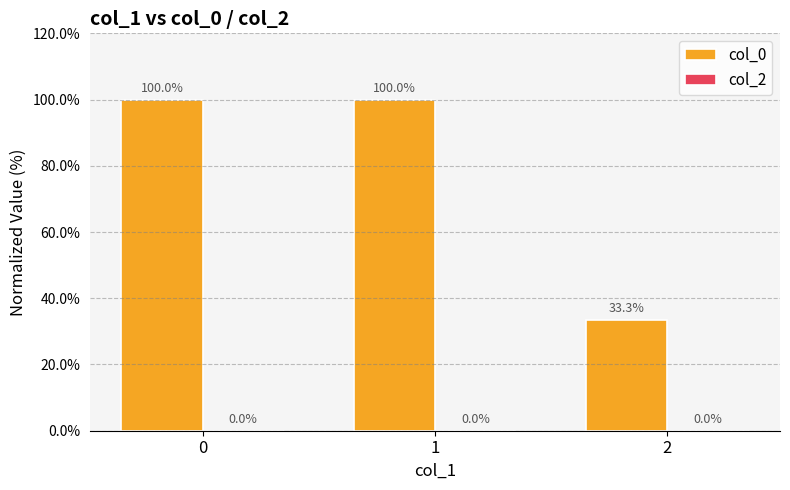

Approximately how many times larger is the value at 0 compared to 1?

1.0